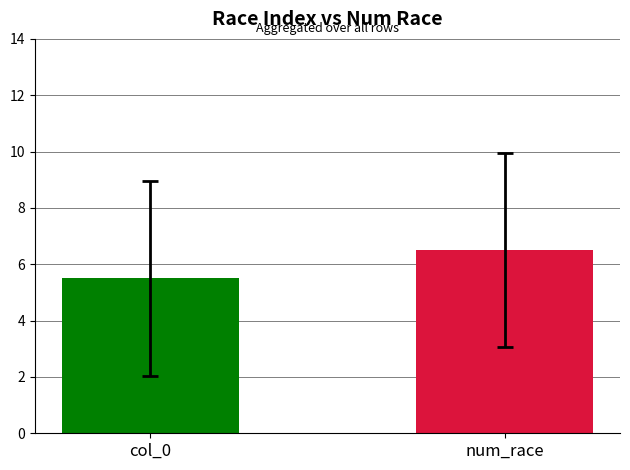

Between 10 and 5, which is larger?

10